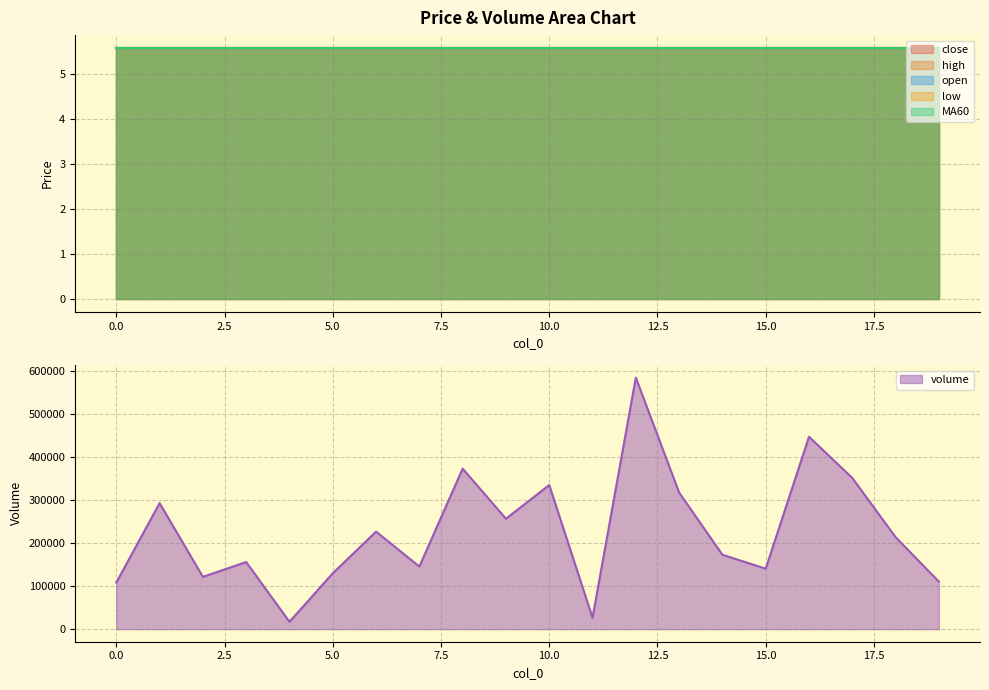

What is the highest value of the volume series?

583563.6